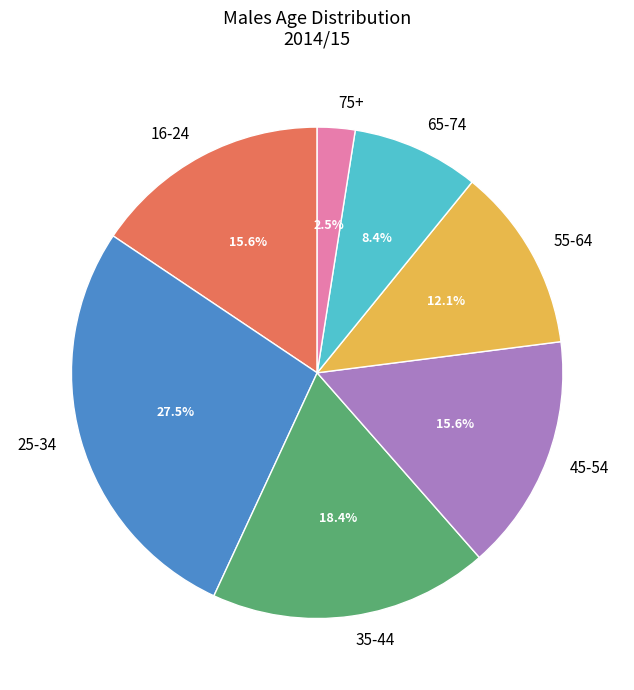

Does 75+ represent more than half of the total?

No